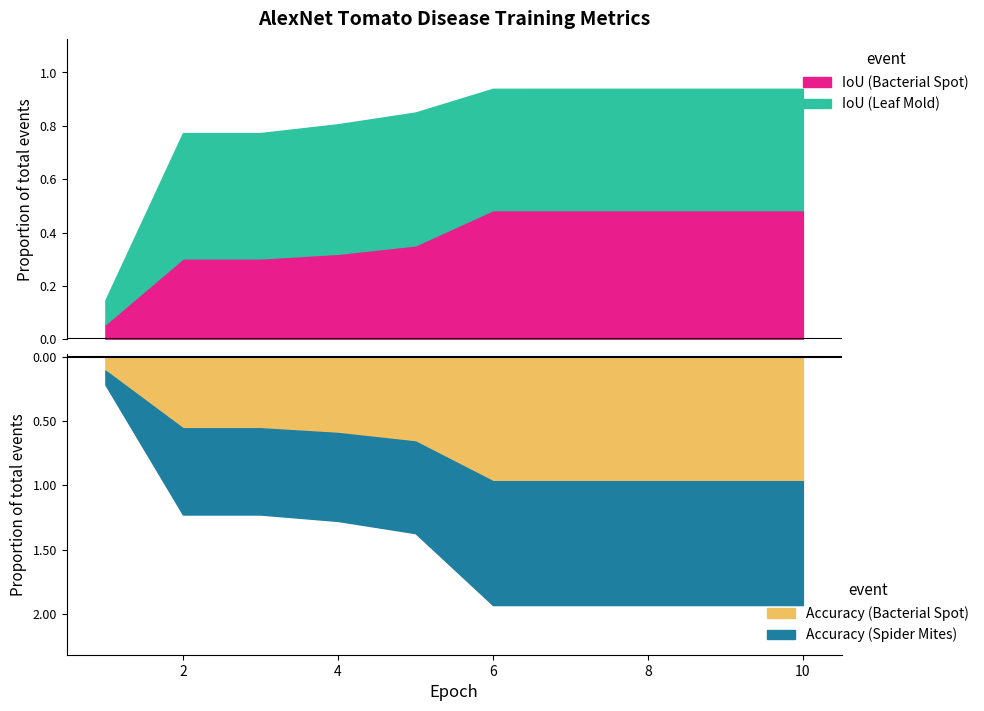

Is it true that Accuracy equals 1.0 at 10?

True